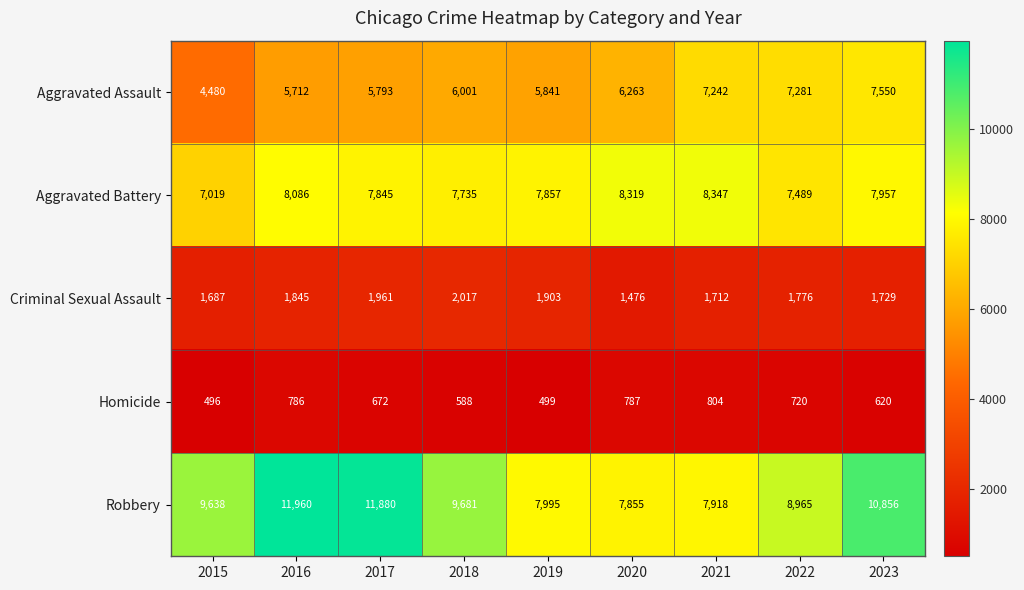

What is the average value of the Criminal Sexual Assault series?

1790